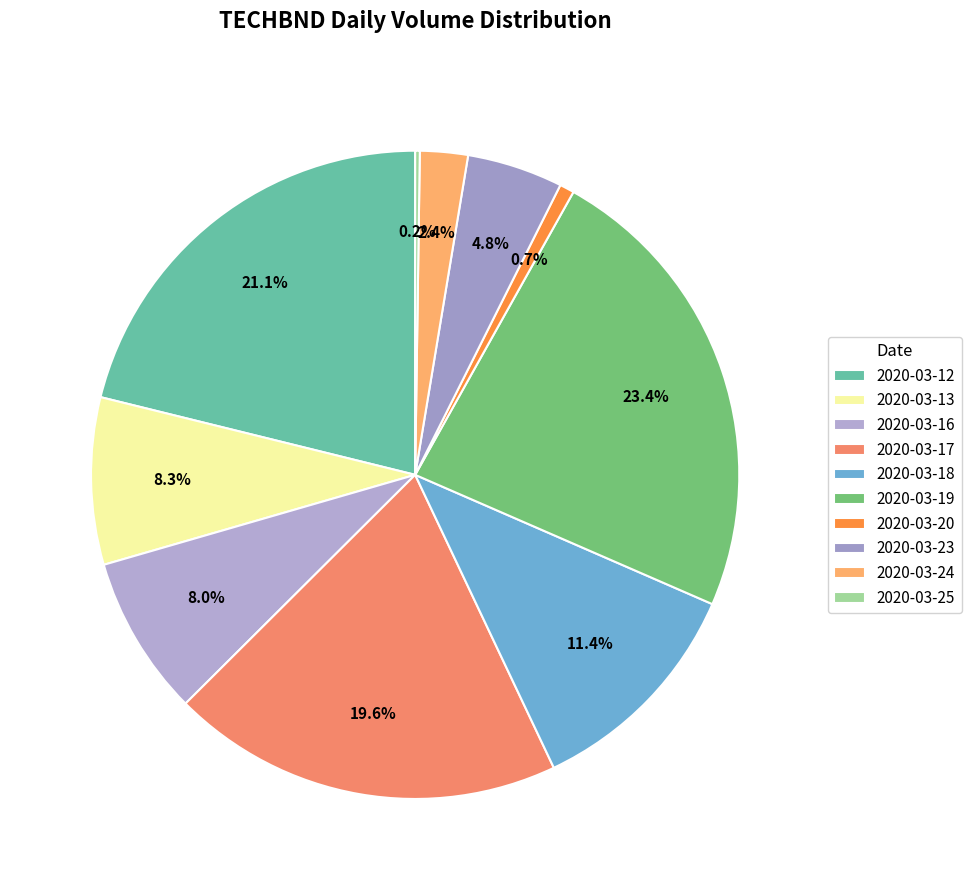

Is there any slice that represents more than half of the pie?

No